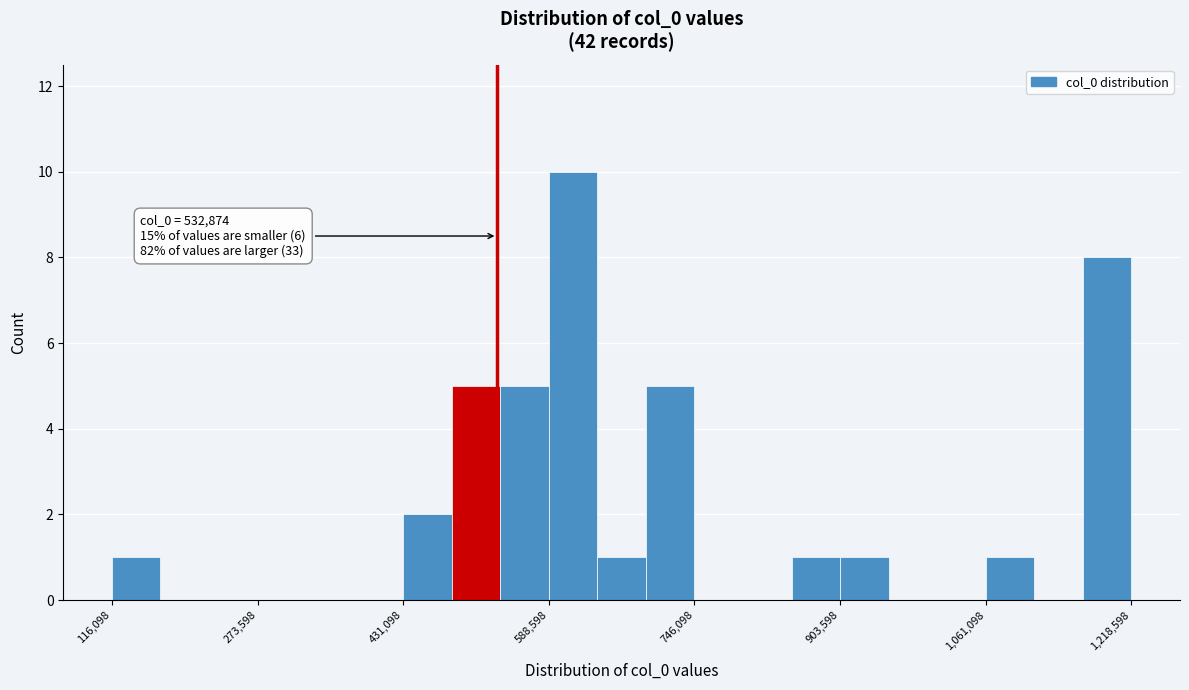

Read against the x-axis, roughly where is the centre of the tallest bar?

620000